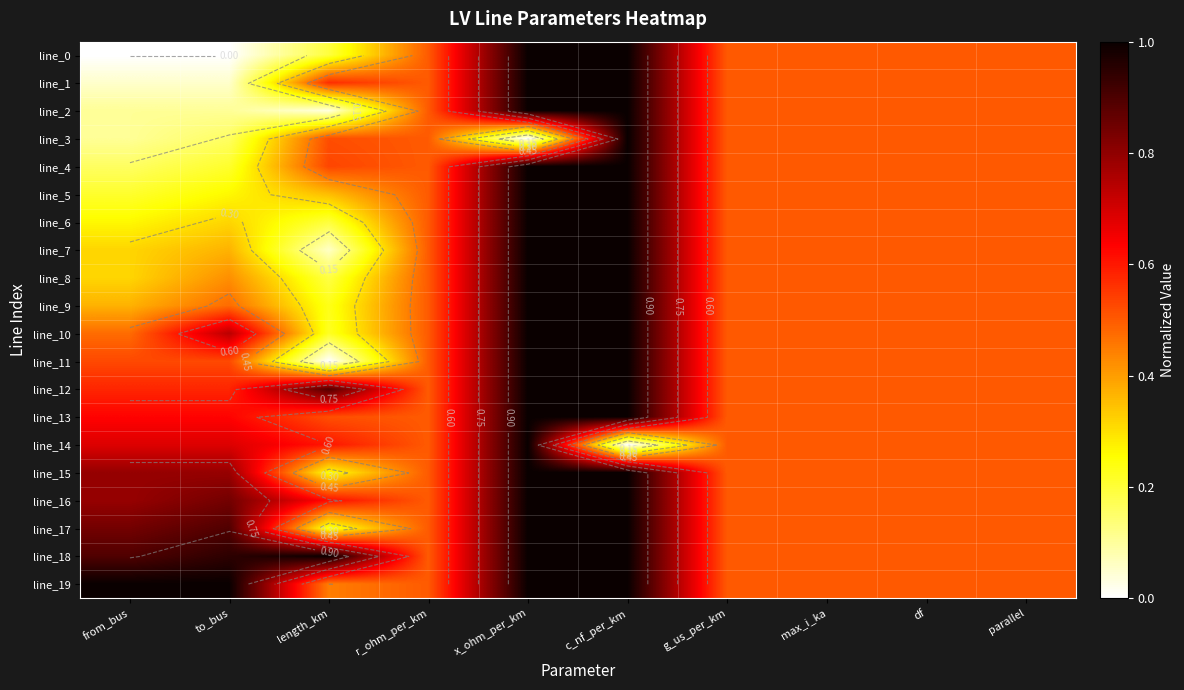

Which has a higher value, from_bus or parallel?

parallel